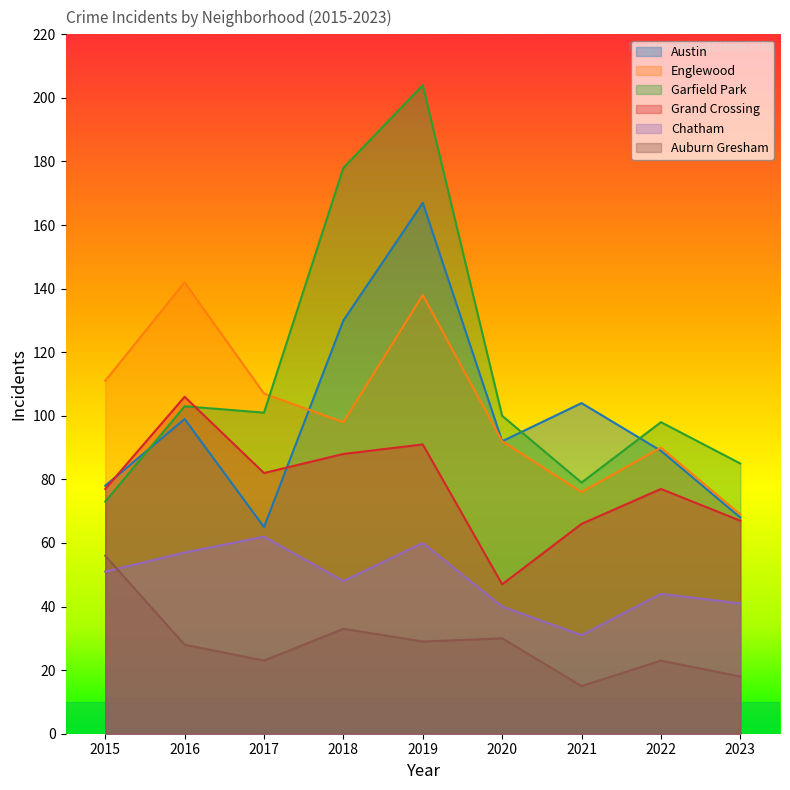

What is the sum of all Grand Crossing values?

701